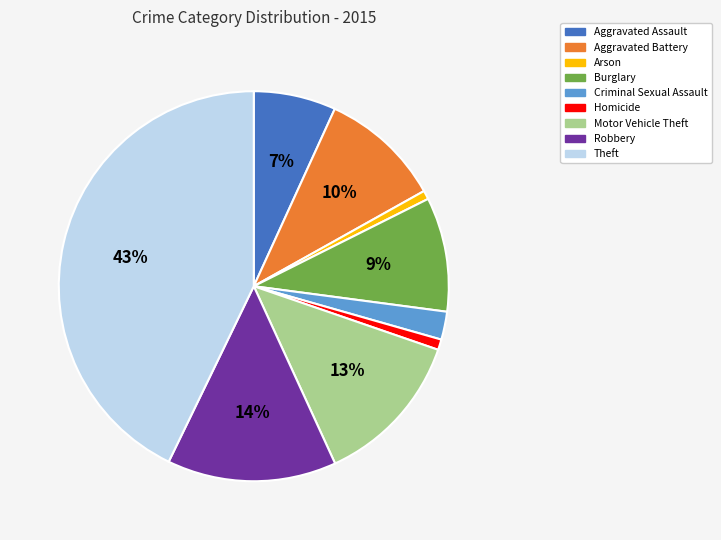

To the nearest percent, what is the difference between the Homicide and Aggravated Battery slice percentages?

9%